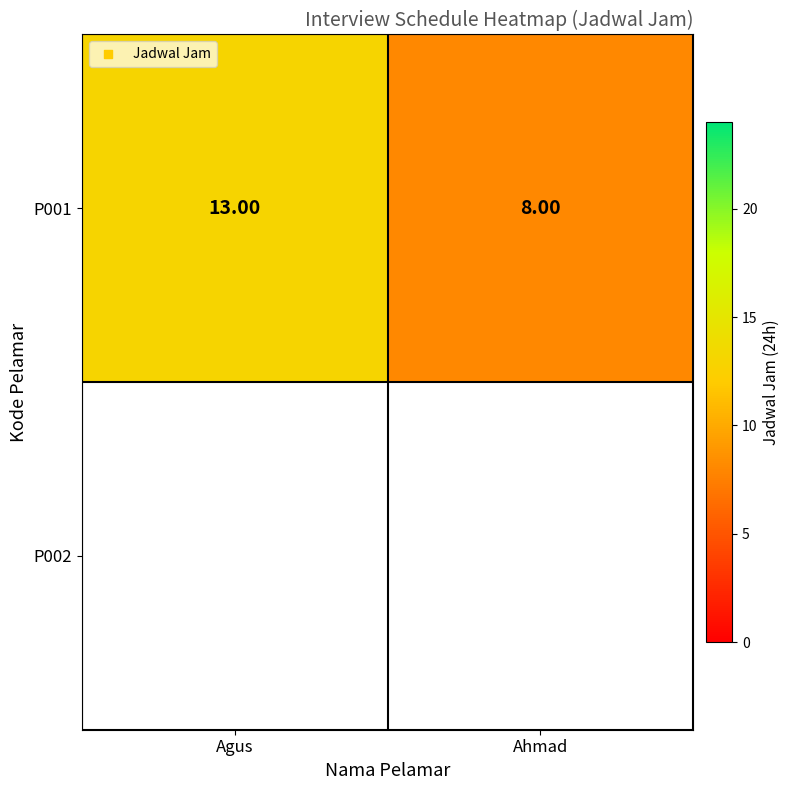

Count the P001 values in the range 8 to 13.

2